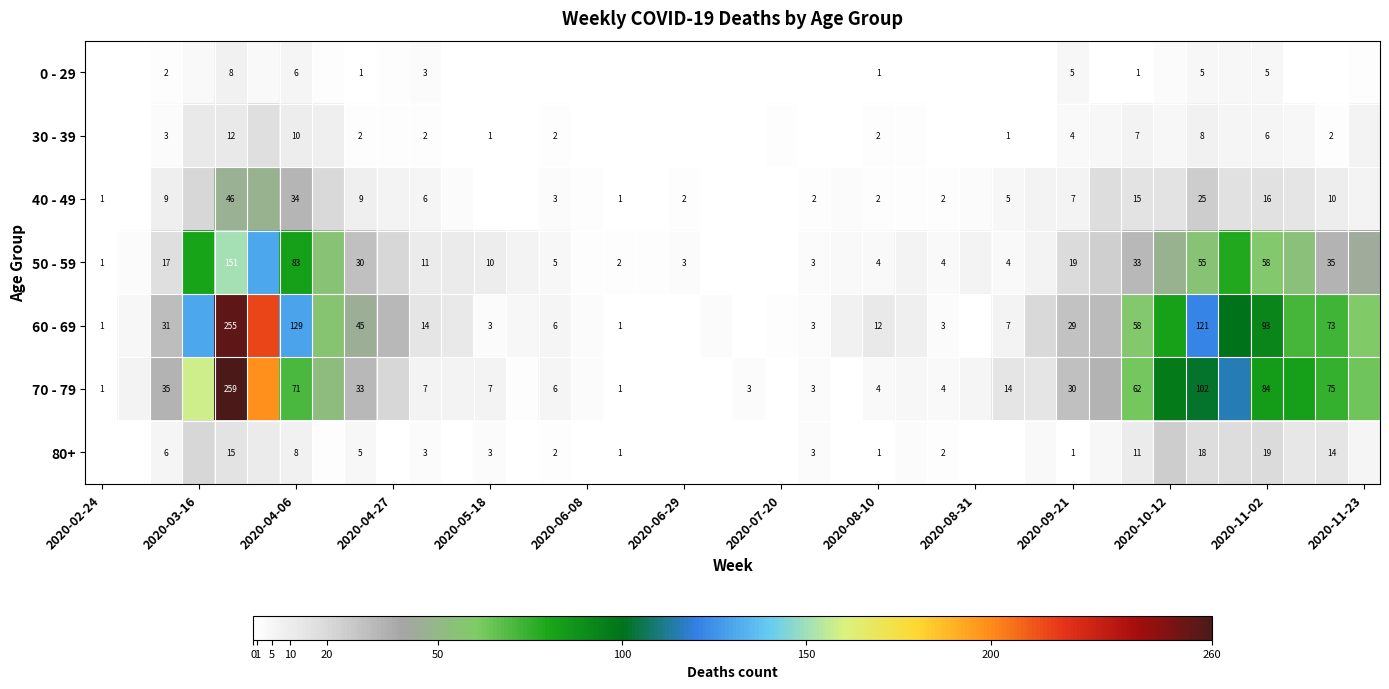

Is it true that 70 - 79 equals 1 at 2020-02-24?

True